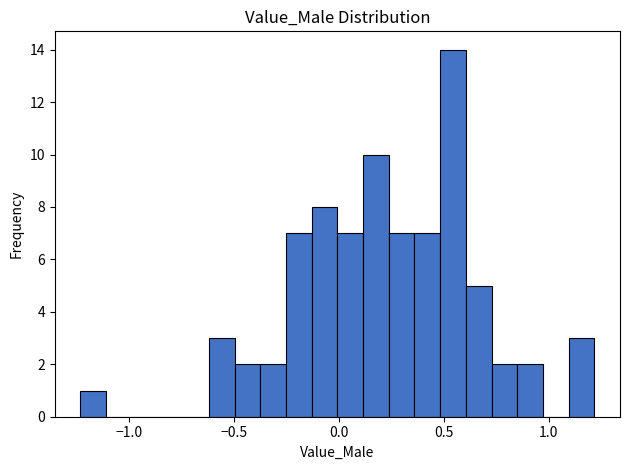

Read against the x-axis, roughly where is the centre of the tallest bar?

0.55